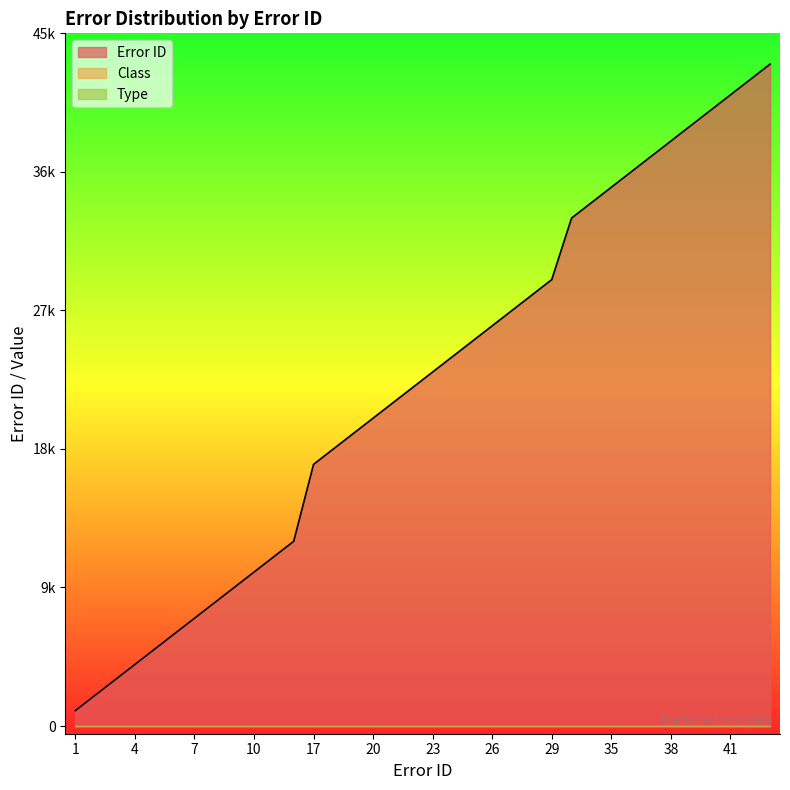

Reading right to left, list all the values displayed in this chart.

Error ID: 43=43	42=42	41=41	40=40	39=39	38=38	37=37	36=36	35=35	34=34	33=33	29=29	28=28	27=27	26=26	25=25	24=24	23=23	22=22	21=21	20=20	19=19	18=18	17=17	12=12	11=11	10=10	9=9	8=8	7=7	6=6	5=5	4=4	3=3	2=2	1=1
Class: 43=0	42=0	41=0	40=0	39=0	38=0	37=0	36=0	35=0	34=0	33=0	29=0	28=0	27=0	26=0	25=0	24=0	23=0	22=0	21=0	20=0	19=0	18=0	17=0	12=0	11=0	10=0	9=0	8=0	7=0	6=0	5=0	4=0	3=0	2=0	1=0
Type: 43=0	42=0	41=0	40=0	39=0	38=0	37=0	36=0	35=0	34=0	33=0	29=0	28=0	27=0	26=0	25=0	24=0	23=0	22=0	21=0	20=0	19=0	18=0	17=0	12=0	11=0	10=0	9=0	8=0	7=0	6=0	5=0	4=0	3=0	2=0	1=0